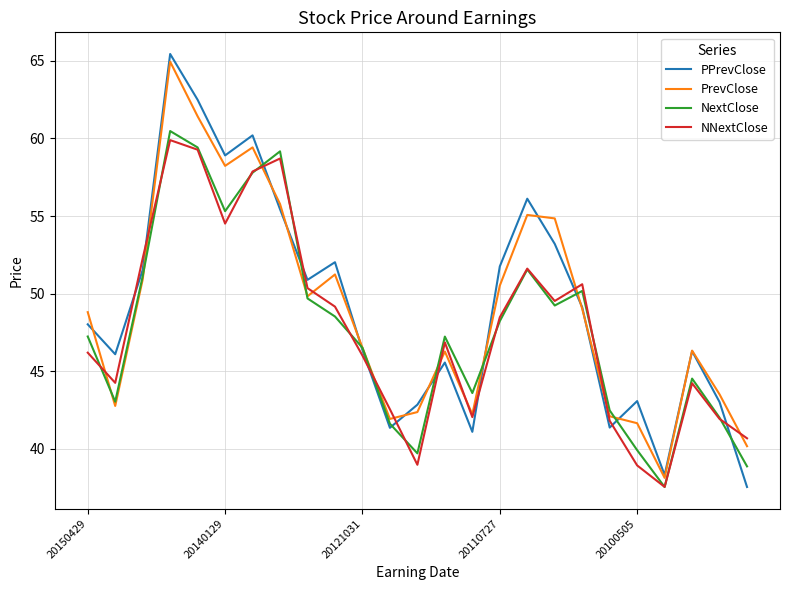

What is the smallest value displayed?

37.5